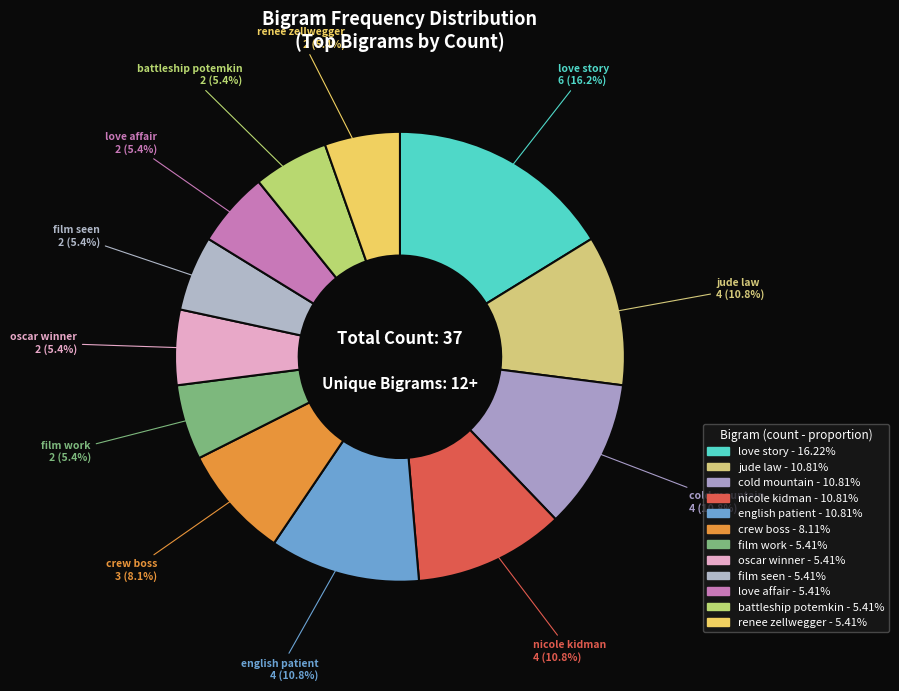

To the nearest percent, what portion does film seen represent?

5%